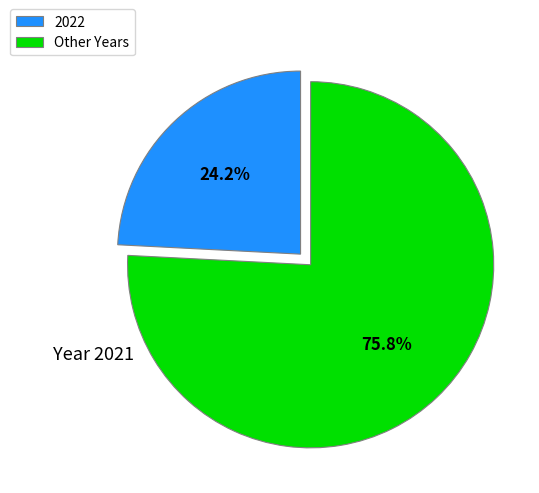

What is the largest slice in the pie chart?

Other Years